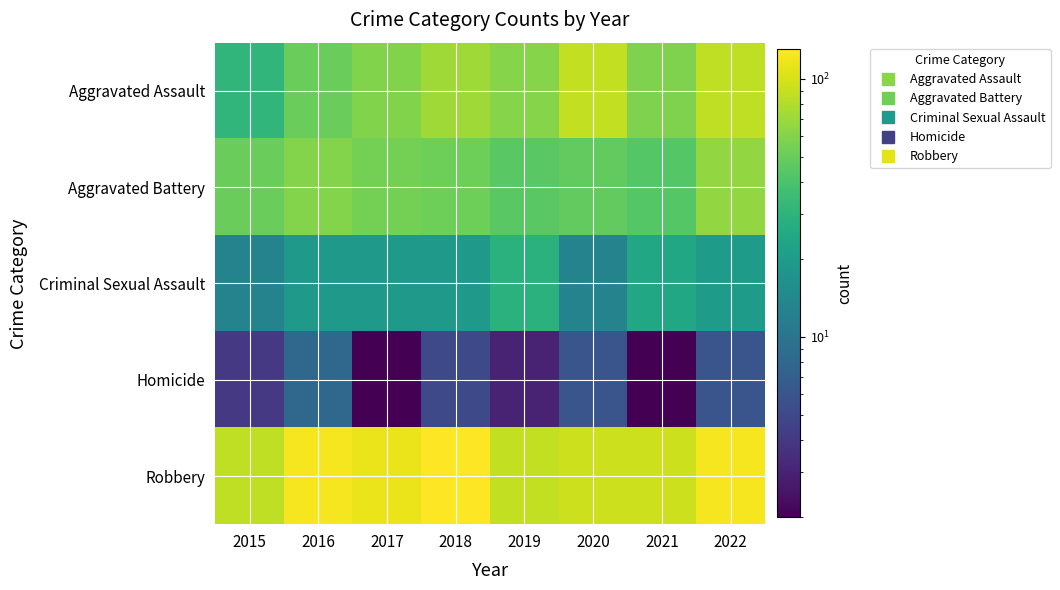

Reading right to left, list all the values displayed in this chart.

Aggravated Assault: 2022=87	2021=58	2020=88	2019=61	2018=72	2017=59	2016=50	2015=31
Aggravated Battery: 2022=66	2021=43	2020=48	2019=45	2018=52	2017=54	2016=60	2015=50
Criminal Sexual Assault: 2022=20	2021=24	2020=13	2019=29	2018=19	2017=19	2016=19	2015=13
Homicide: 2022=6	2021=2	2020=6	2019=3	2018=5	2017=2	2016=8	2015=4
Robbery: 2022=123	2021=95	2020=94	2019=89	2018=130	2017=115	2016=123	2015=87